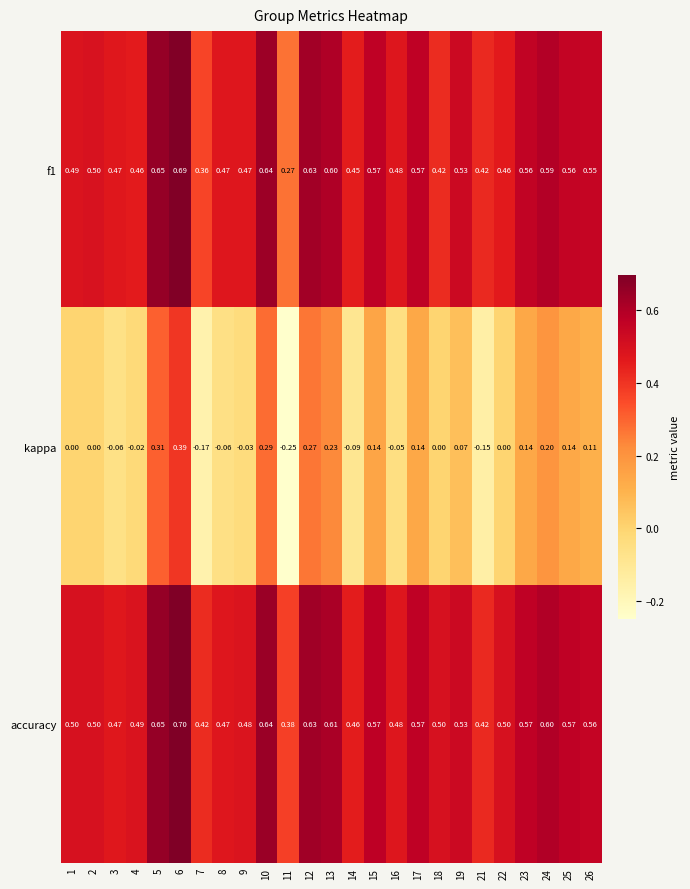

Which series changed the most between 1 and 16?

kappa